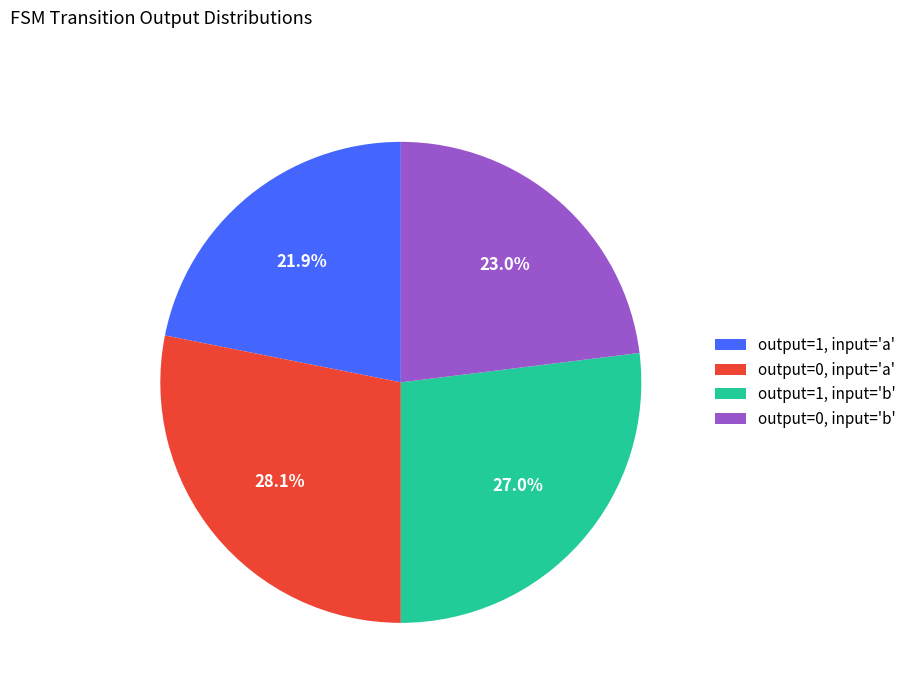

Is there a majority slice in this chart?

No